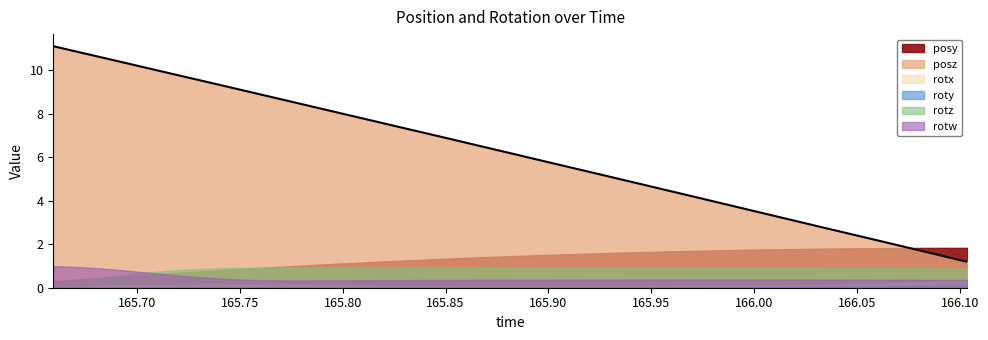

Between 165.8539 and 166.0063, which is larger?

166.0063